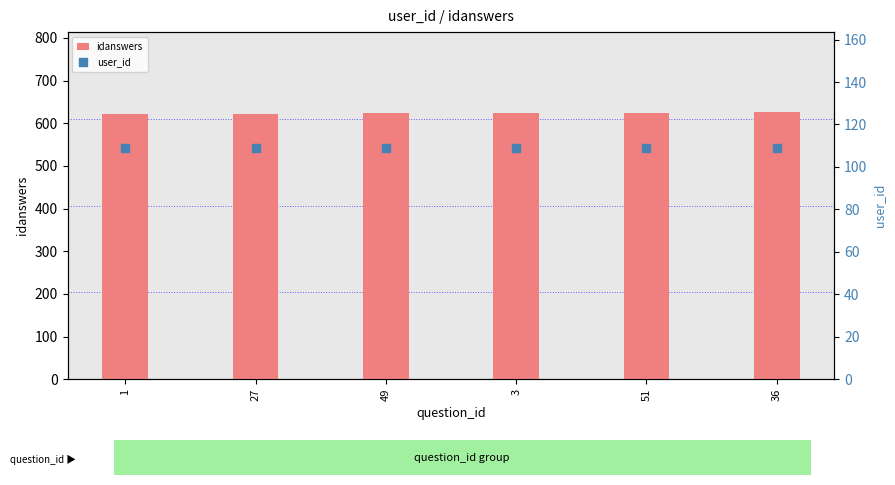

Which series contains the highest Y value?

idanswers